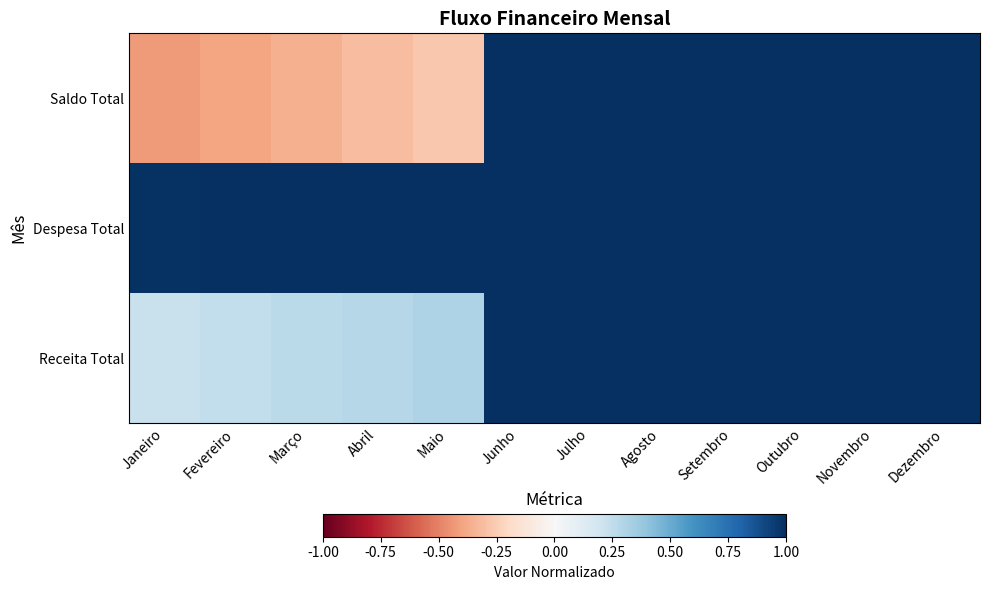

Reading left to right, list all the values displayed in this chart.

Saldo Total: Janeiro=-0.4	Fevereiro=-0.4	Março=-0.4	Abril=-0.3	Maio=-0.3	Junho=1.0	Julho=1.0	Agosto=1.0	Setembro=1.0	Outubro=1.0	Novembro=1.0	Dezembro=1.0
Despesa Total: Janeiro=1.0	Fevereiro=1.0	Março=1.0	Abril=1.0	Maio=1.0	Junho=1.0	Julho=1.0	Agosto=1.0	Setembro=1.0	Outubro=1.0	Novembro=1.0	Dezembro=1.0
Receita Total: Janeiro=0.2	Fevereiro=0.2	Março=0.3	Abril=0.3	Maio=0.3	Junho=1.0	Julho=1.0	Agosto=1.0	Setembro=1.0	Outubro=1.0	Novembro=1.0	Dezembro=1.0